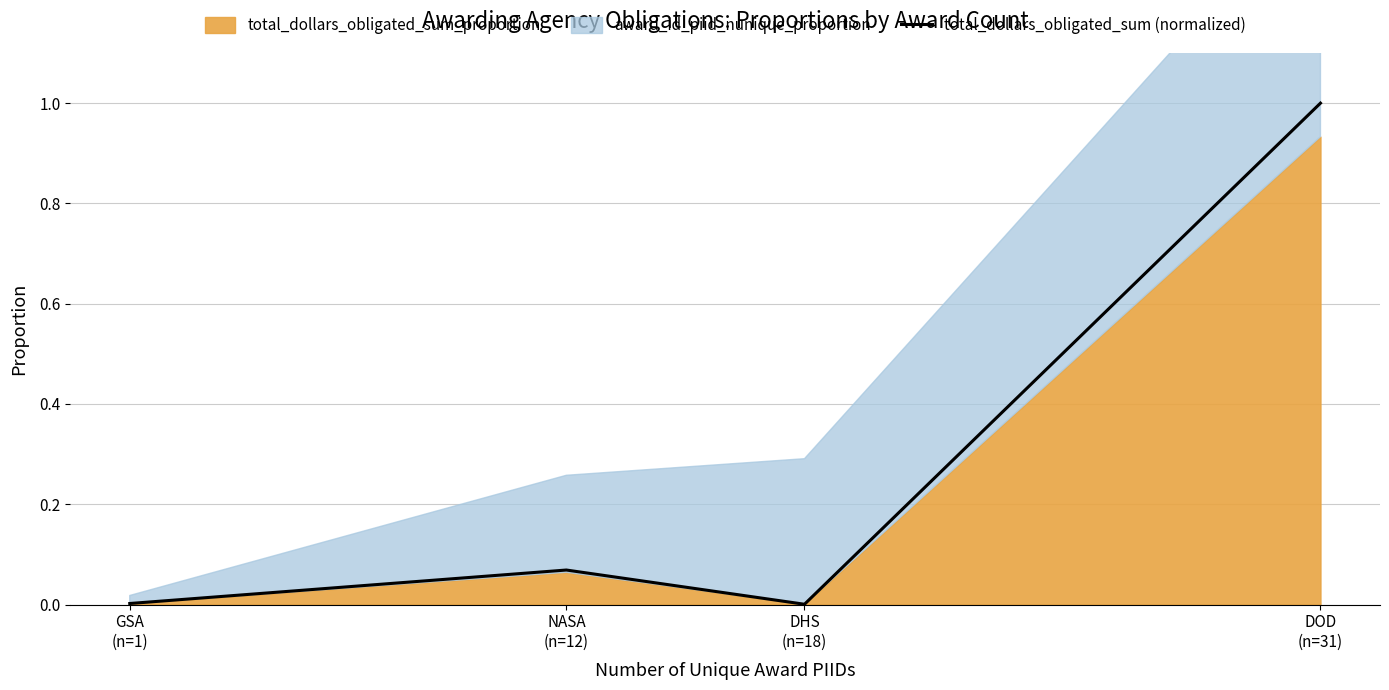

What is the average value?

0.3